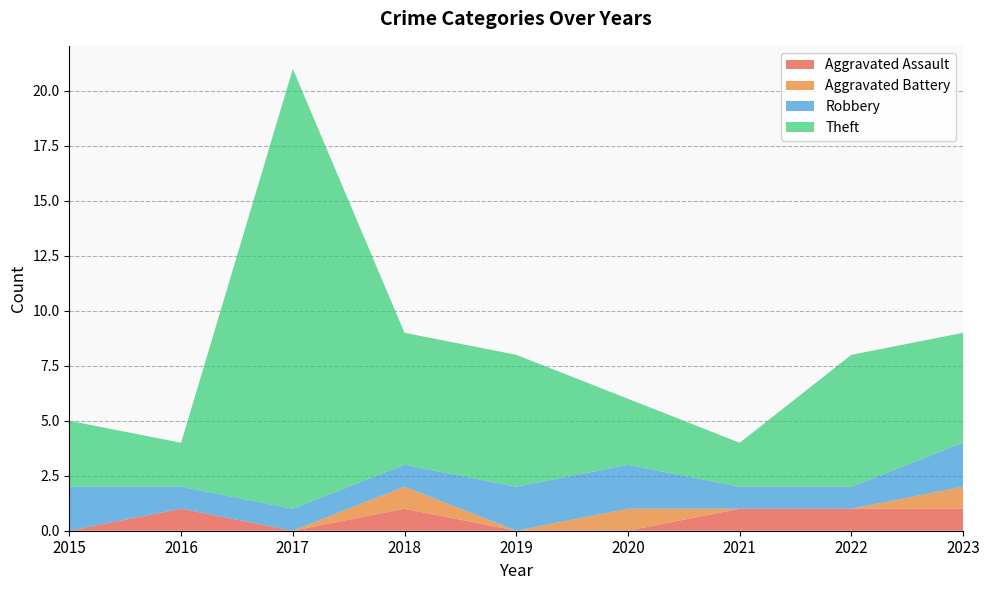

Reading left to right, what are all the values shown in this chart?

Aggravated Assault: 2015=0	2016=1	2017=0	2018=1	2019=0	2020=0	2021=1	2022=1	2023=1
Aggravated Battery: 2015=0	2016=0	2017=0	2018=1	2019=0	2020=1	2021=0	2022=0	2023=1
Robbery: 2015=2	2016=1	2017=1	2018=1	2019=2	2020=2	2021=1	2022=1	2023=2
Theft: 2015=3	2016=2	2017=20	2018=6	2019=6	2020=3	2021=2	2022=6	2023=5